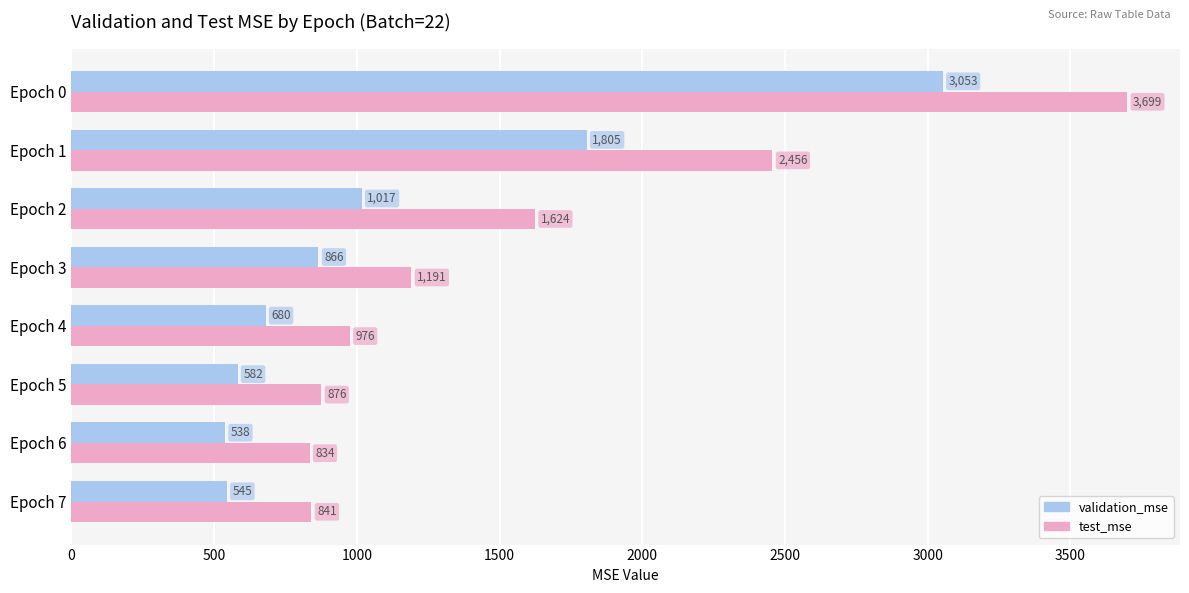

At Epoch 0, list the series in order from smallest to largest.

validation_mse, test_mse